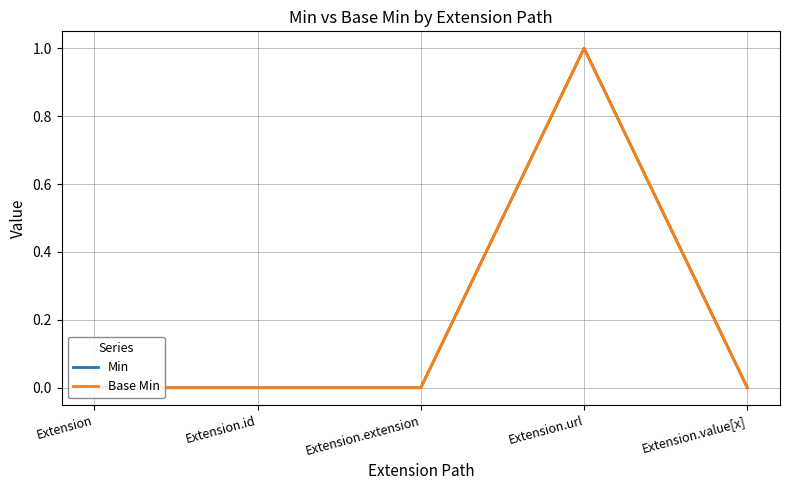

Which series has the largest total across all categories?

Min